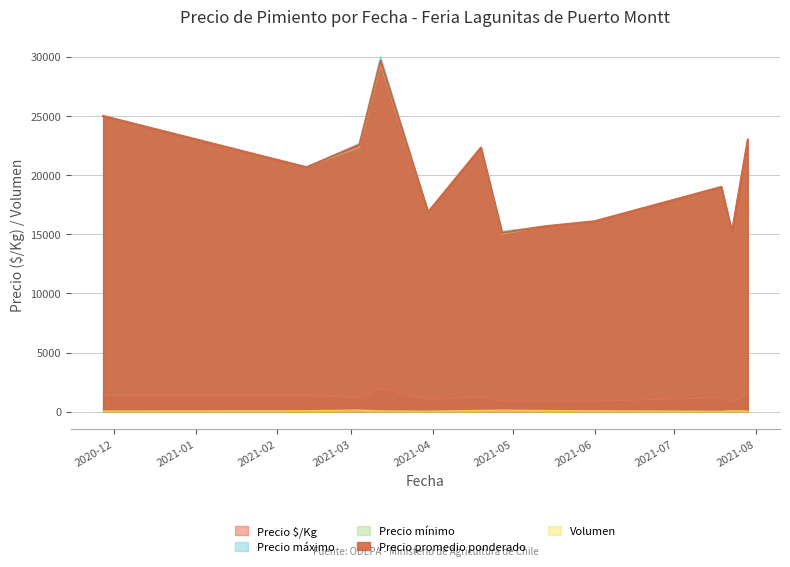

What is the maximum value for Precio máximo?

30000.0